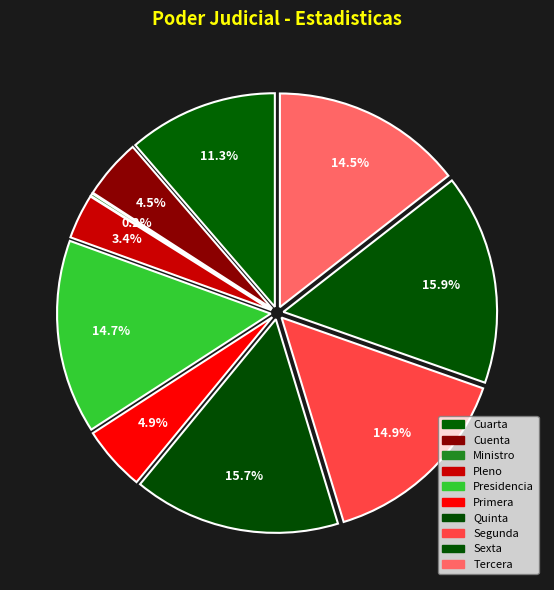

What percentage do Cuarta and Segunda together represent?

26.3%